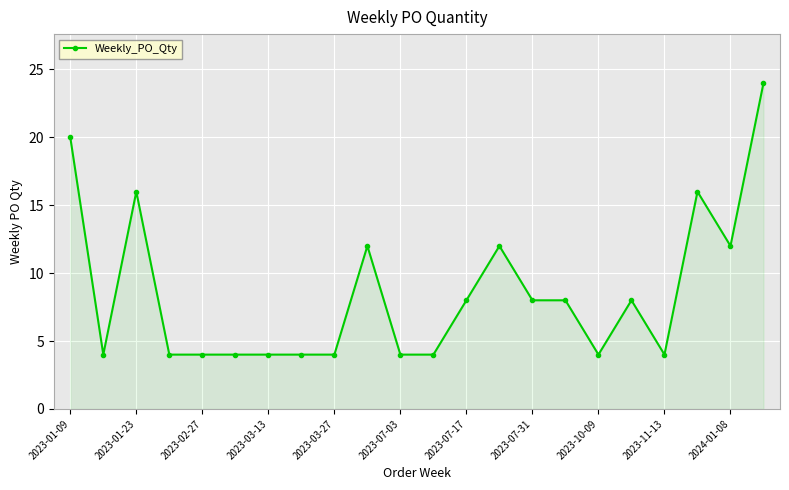

How many data points are less than 8?

11